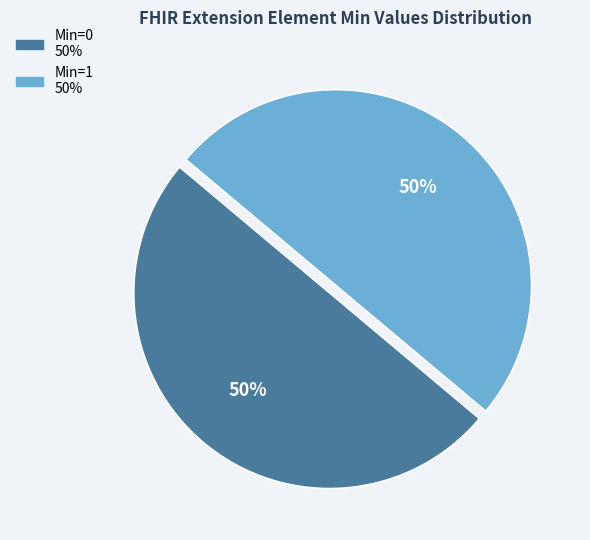

To the nearest percent, what is the average slice percentage?

50%